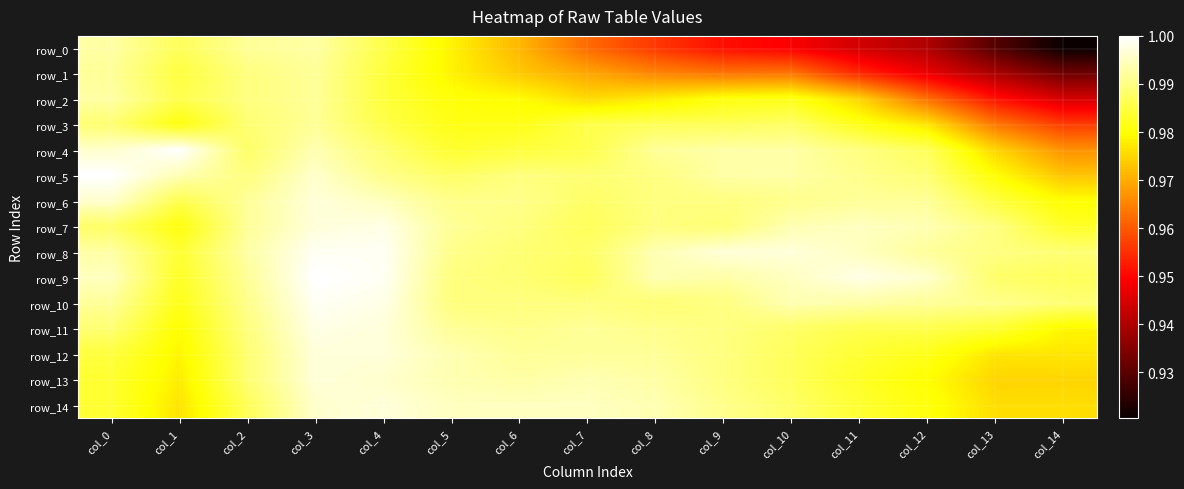

What is the average value of the row_12 series?

1.0